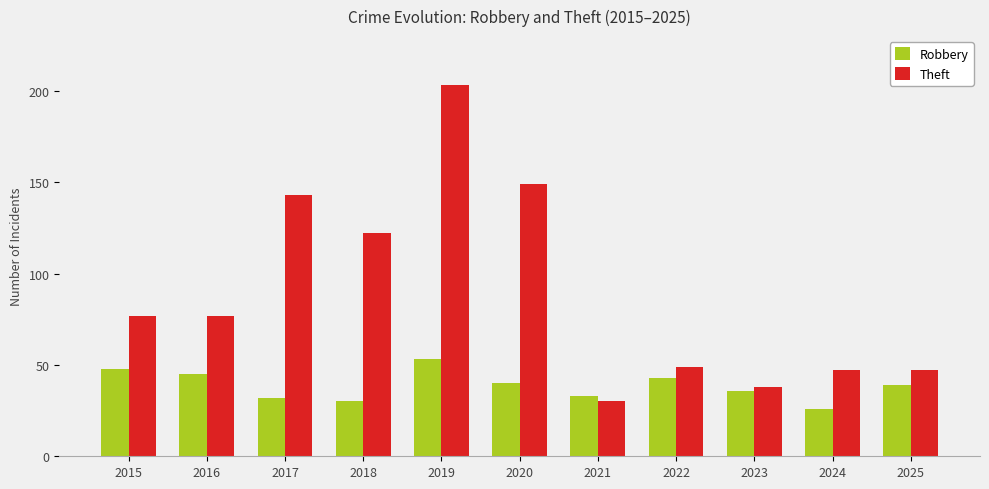

What is the greatest value displayed?

203